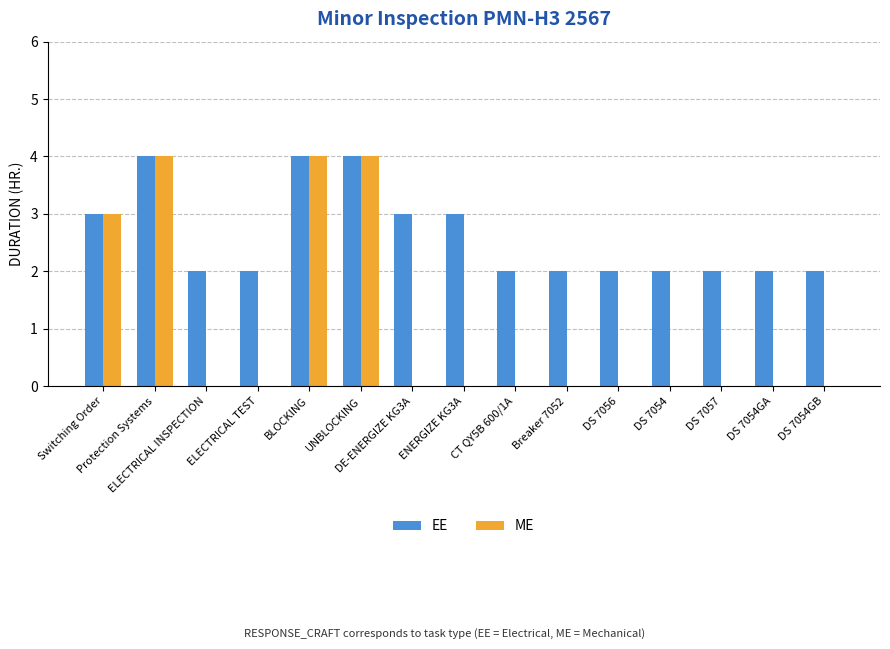

What is the sum of the ME values at UNBLOCKING and ELECTRICAL TEST?

4